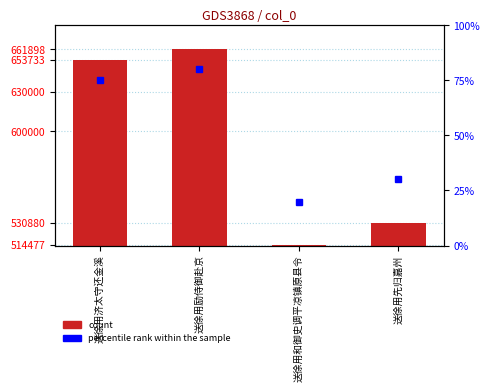

Rank the categories by value from highest to lowest.

送徐用励侍御赴京, 送徐用济太守还金溪, 送徐用先归嘉州, 送徐用和御史调平凉镇原县令